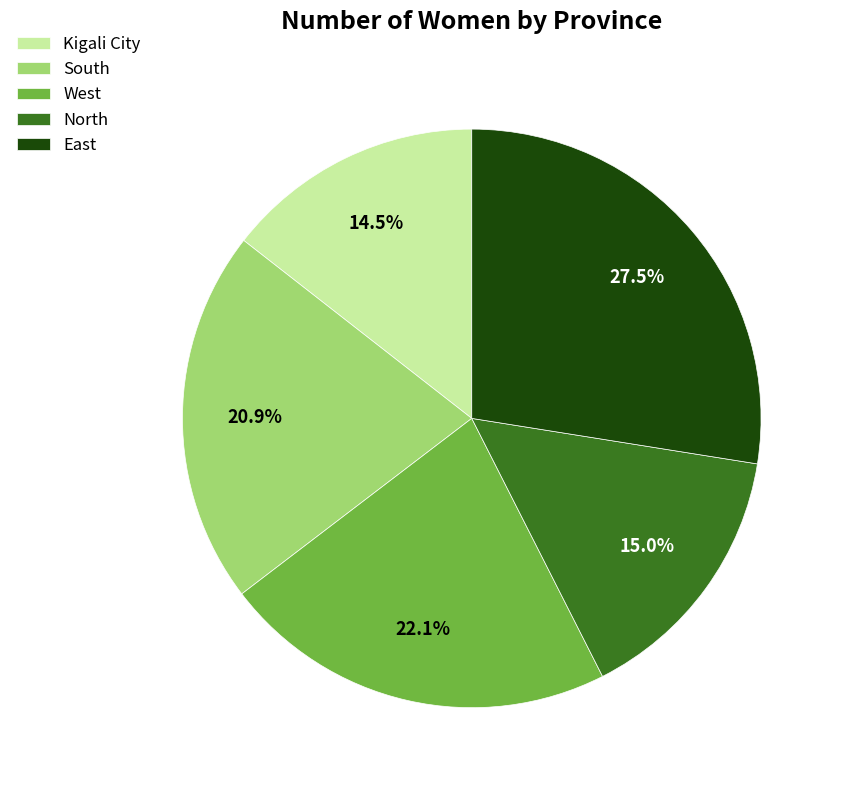

What percentage is the South slice, to the nearest percent?

21%